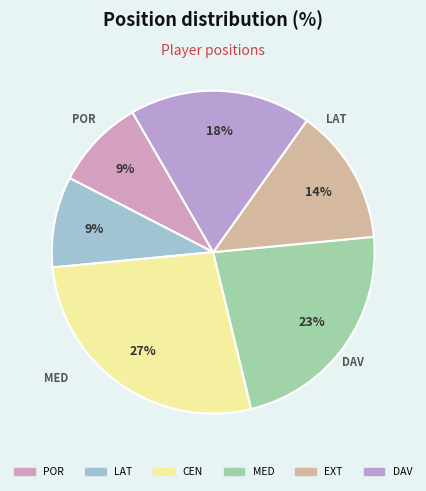

Between MED and POR, which is larger?

MED